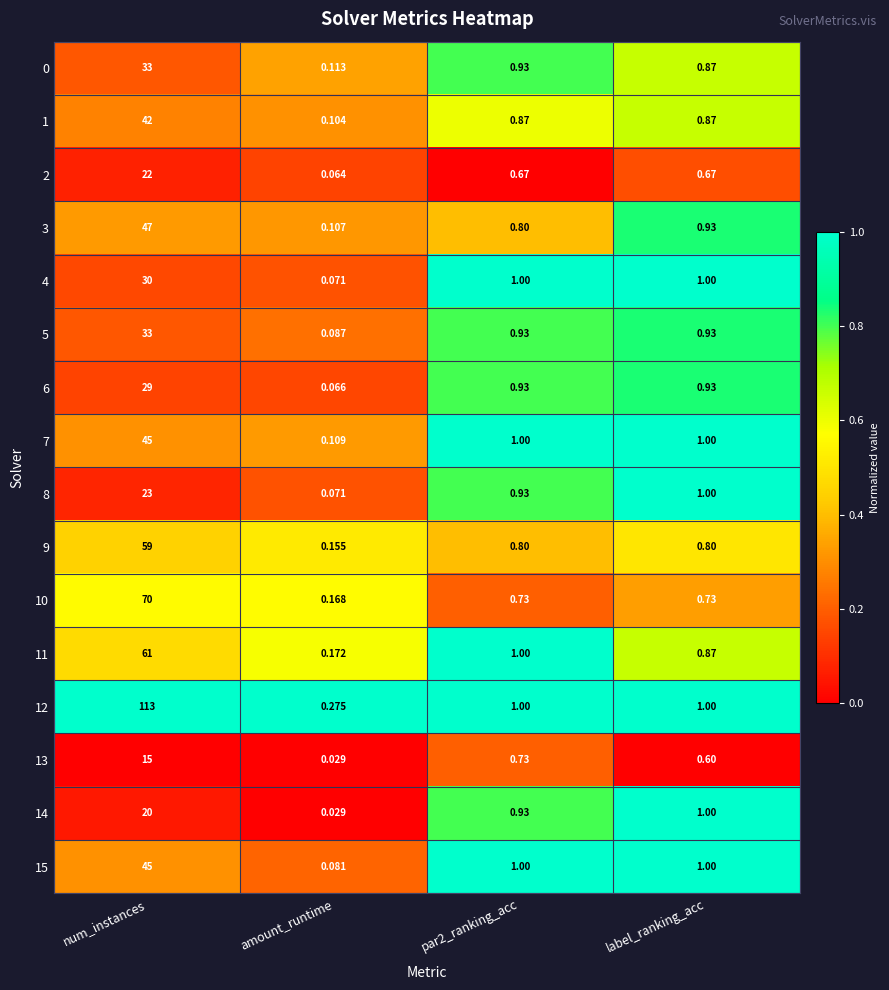

Which series has the largest total across all categories?

12